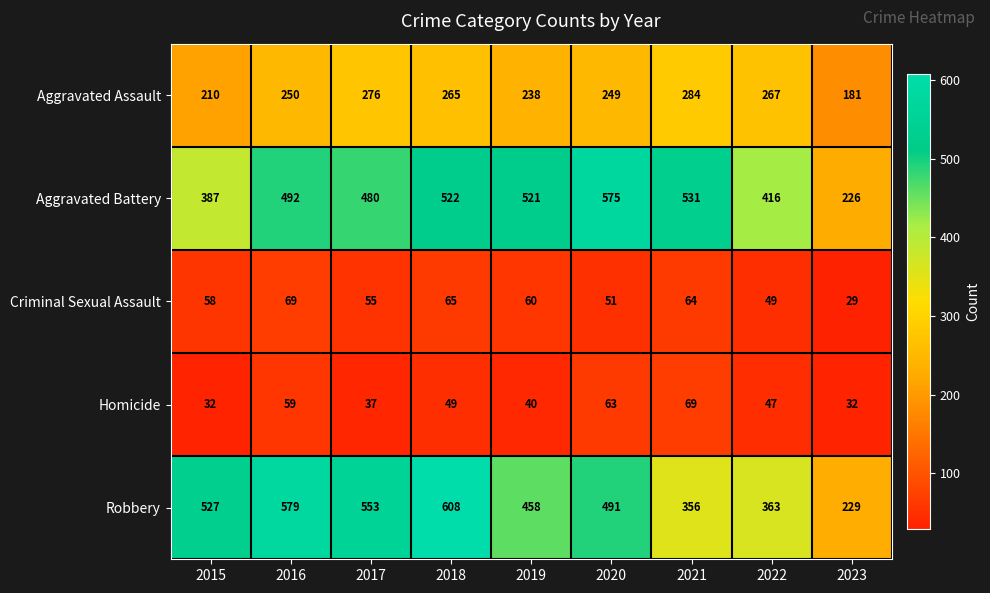

What is the lowest value of the Criminal Sexual Assault series?

29